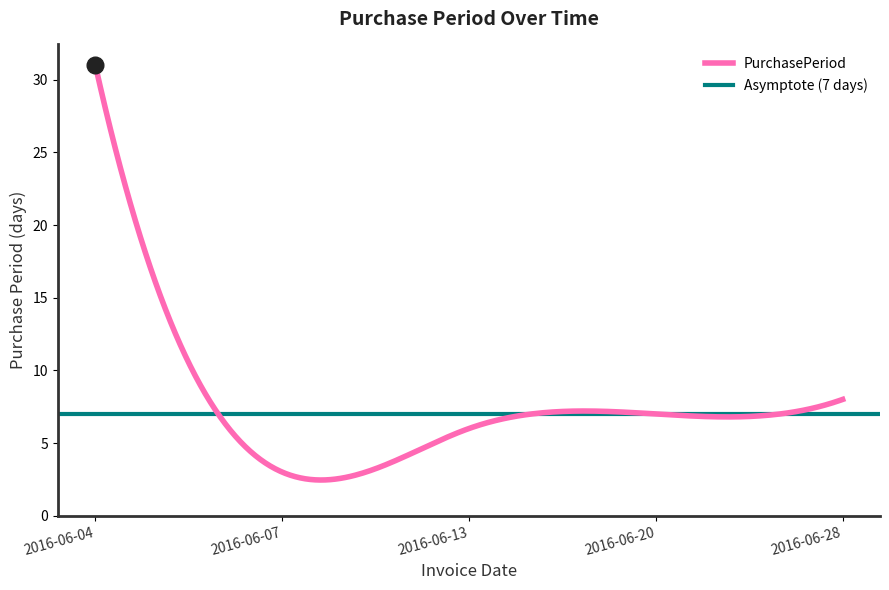

Reading left to right, list all the values displayed in this chart.

31	3	6	7	8